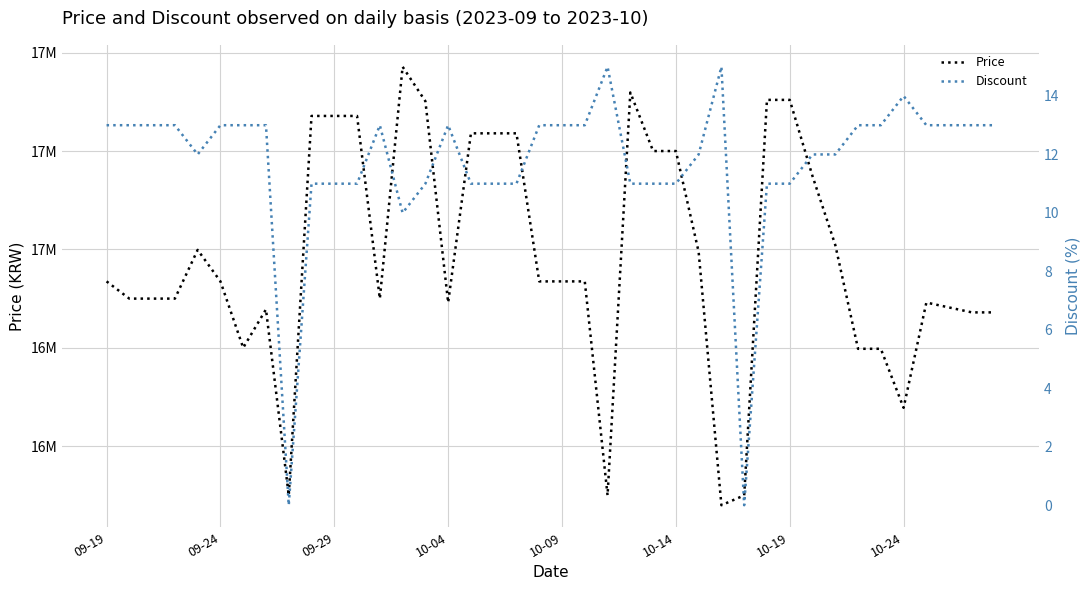

What is the value of the Discount point at the 11th from the left?

11